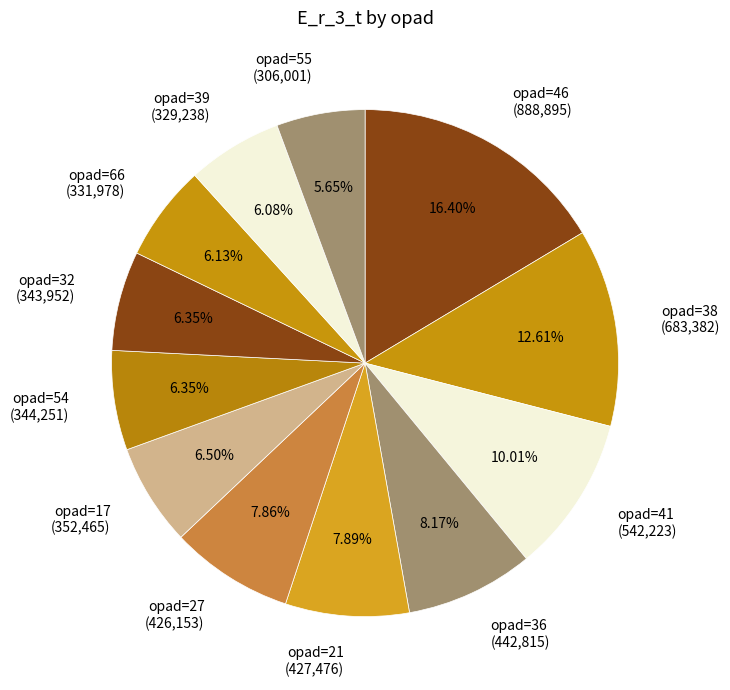

To the nearest percent, what is the difference between the largest and smallest slice percentages?

11%